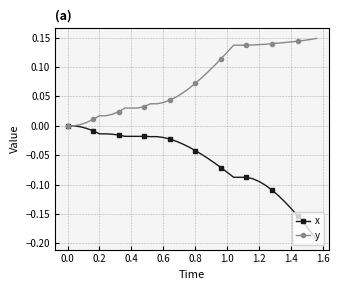

Which series has the widest spread of values?

x